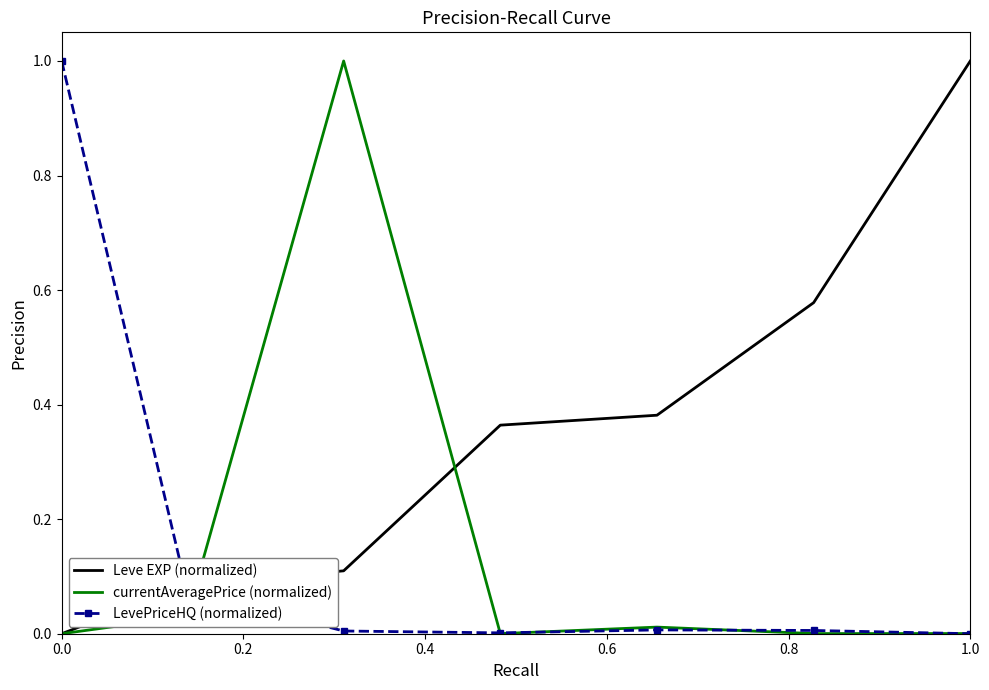

Which series has the largest total across all categories?

Leve EXP (normalized)